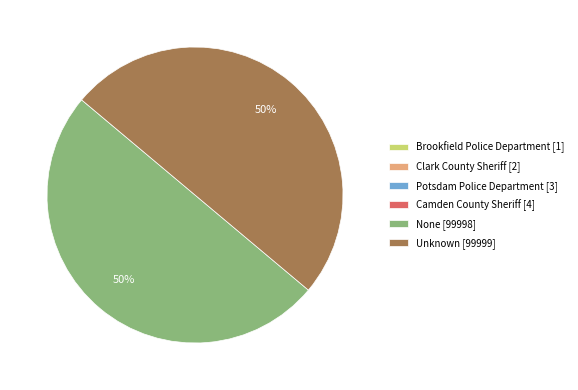

Is it true that Unknown [99999] is 50% of the pie?

True